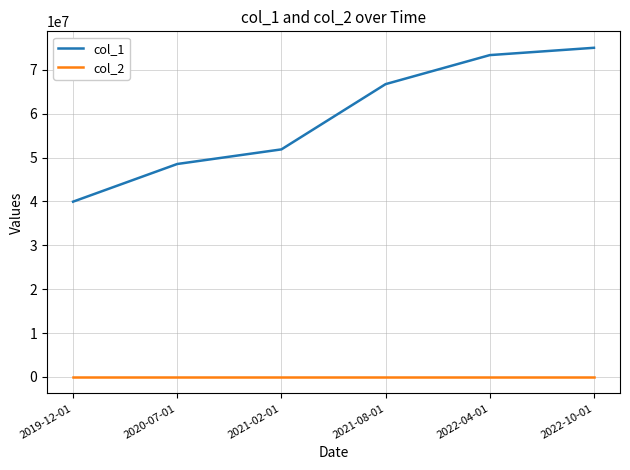

Which series changed the most between 2020-07-01 and 2021-08-01?

col_1